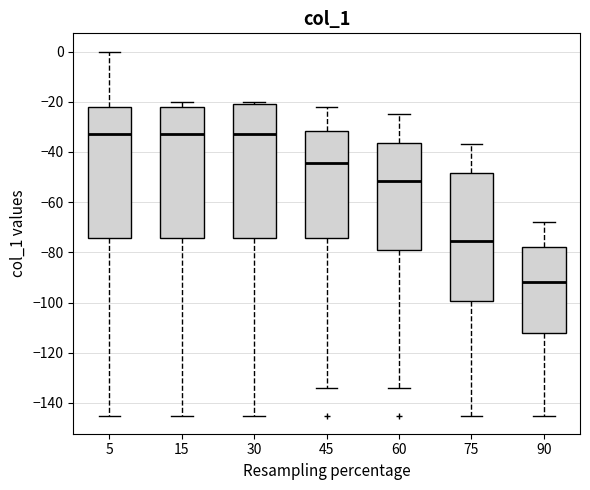

Reading left to right, transcribe this box plot: for each box, give where its median line is, the range the box spans, and where its two whiskers end, as read against the y-axis. The values are not printed on the chart, so give them approximately, as read against the axis.

5: median -32, box -74 to -22, whiskers -144 to 0
15: median -32, box -74 to -22, whiskers -144 to -20
30: median -32, box -74 to -20, whiskers -144 to -20 (just above the box's upper edge)
45: median -44, box -74 to -32, whiskers -134 to -22
60: median -52, box -80 to -36, whiskers -134 to -24
75: median -76, box -100 to -48, whiskers -144 to -36
90: median -92, box -112 to -78, whiskers -144 to -68